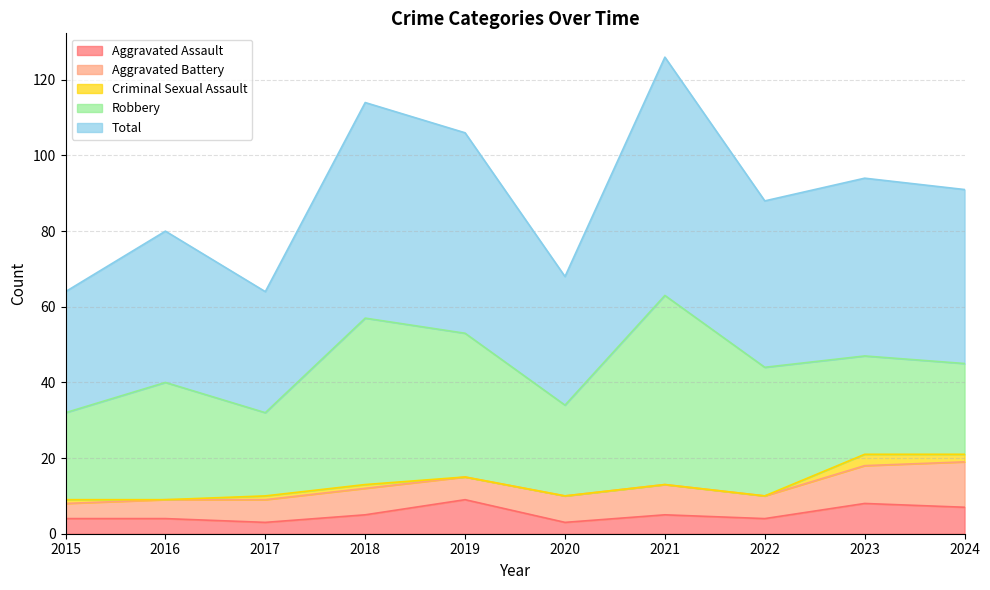

The Criminal Sexual Assault series shows 1 at 2024. True or false?

False